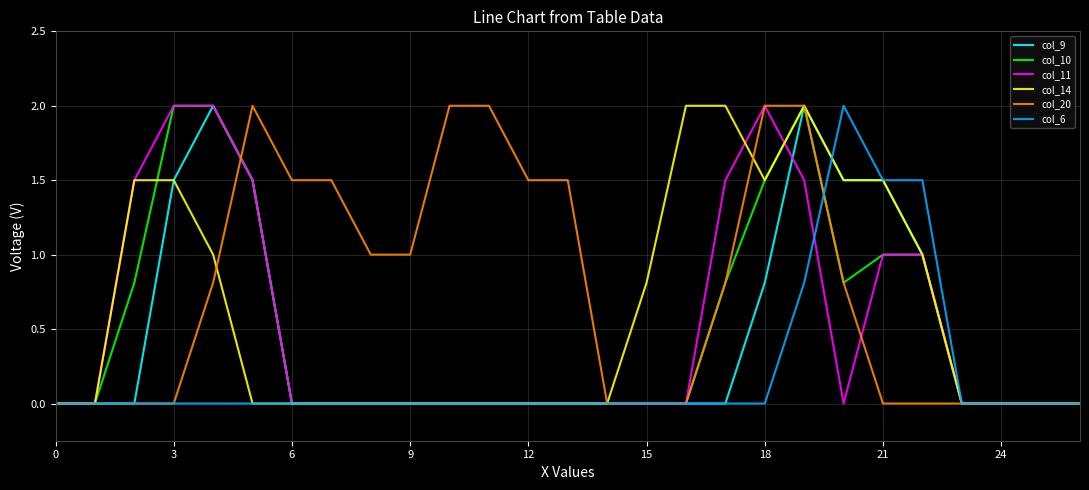

What is the maximum value shown in the chart?

2.0